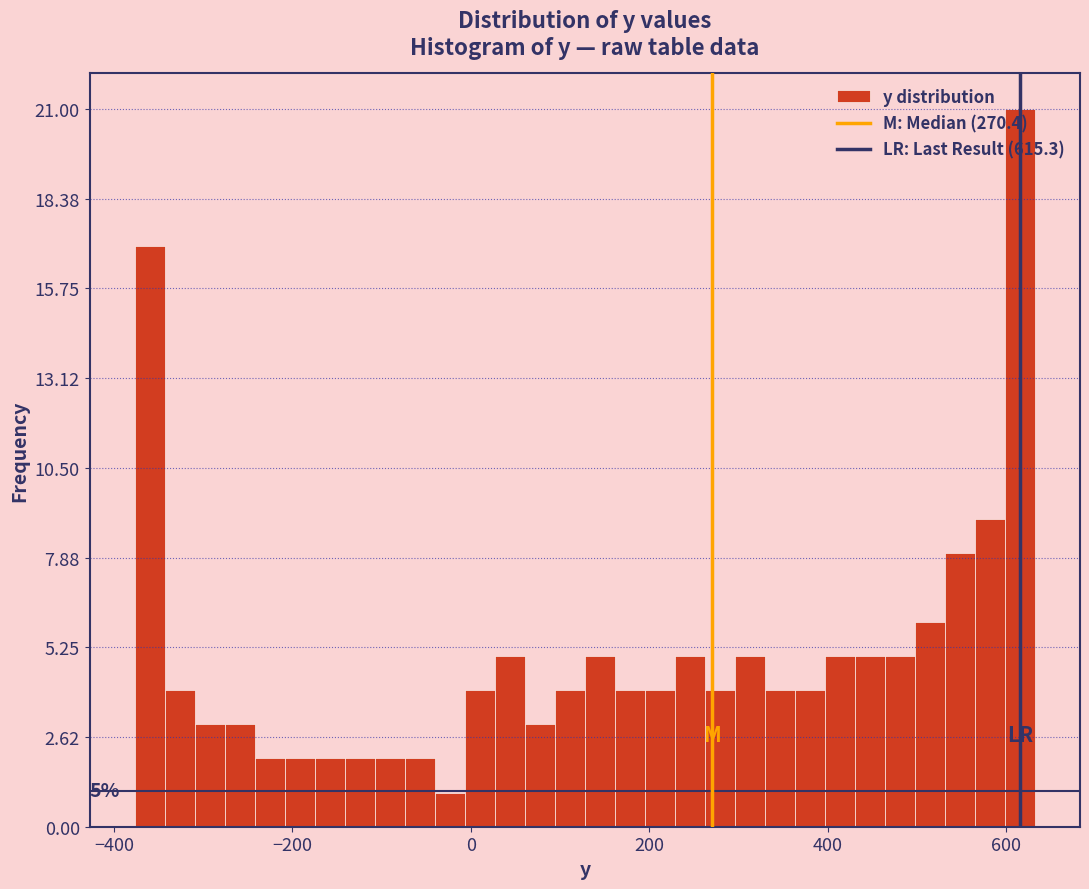

Read against the x-axis, roughly where is the centre of the tallest bar?

620